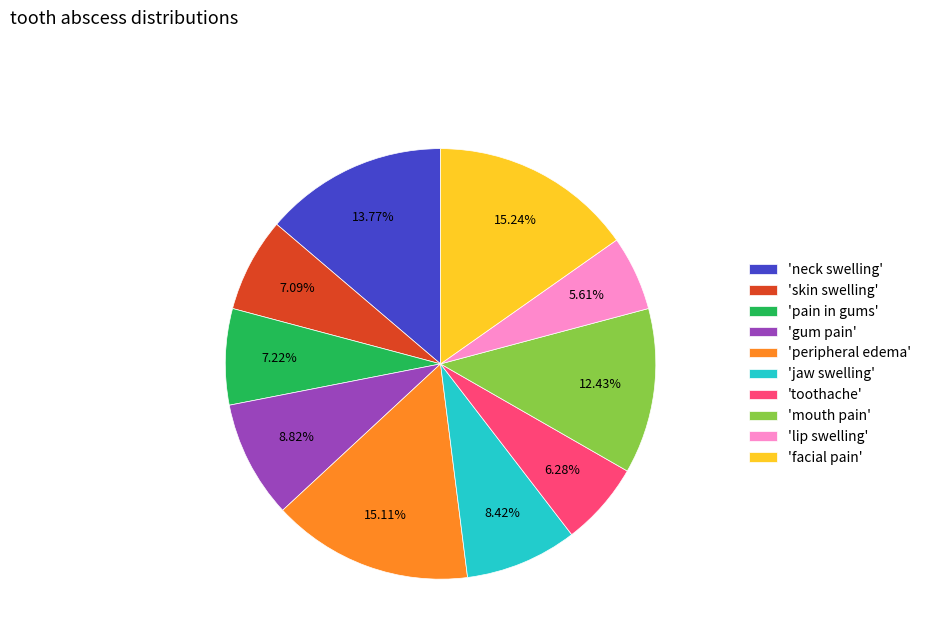

Count the number of slices in the pie.

10